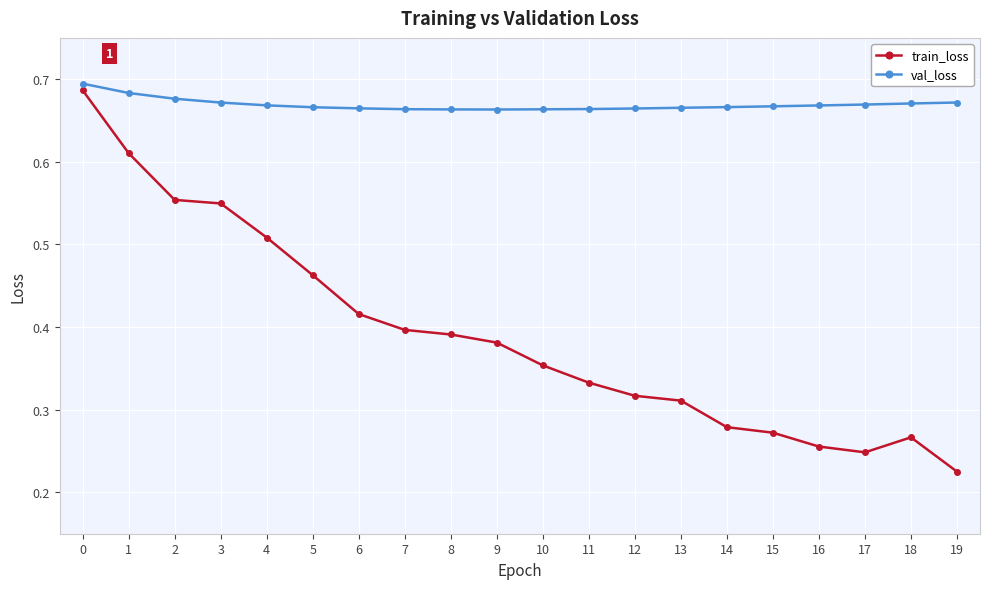

What is the difference between the highest and lowest values at 2?

0.1